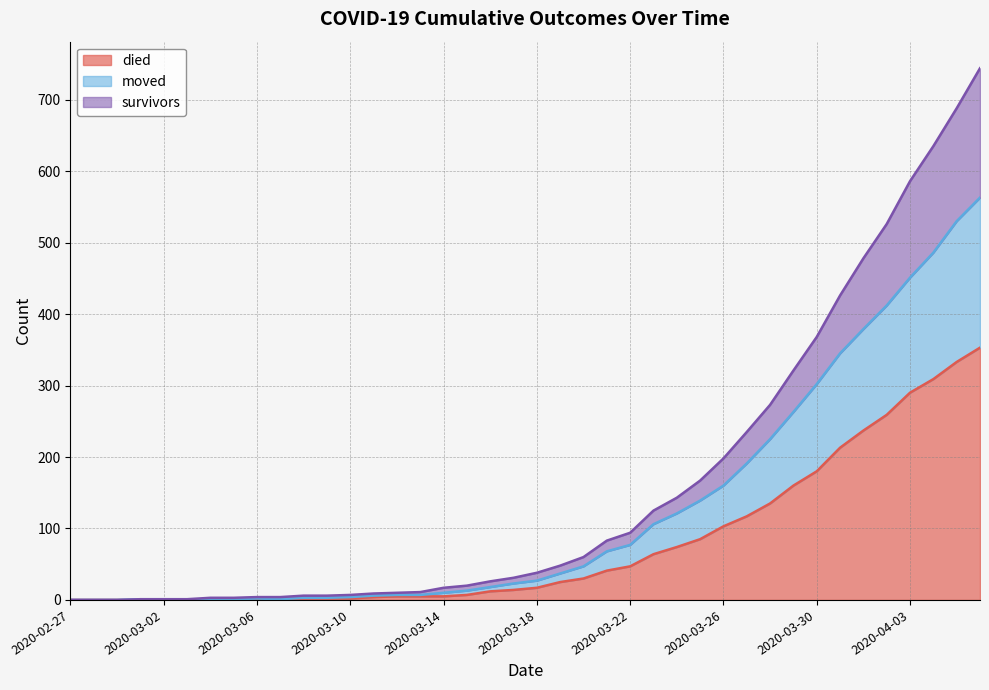

Is the value of moved at 2020-03-27 greater than the value of died at 2020-03-09?

Yes